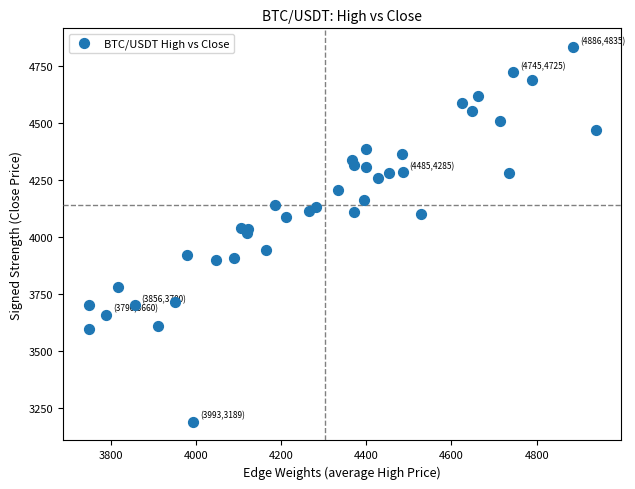

What is the range of X values (max minus min)?

1191.0